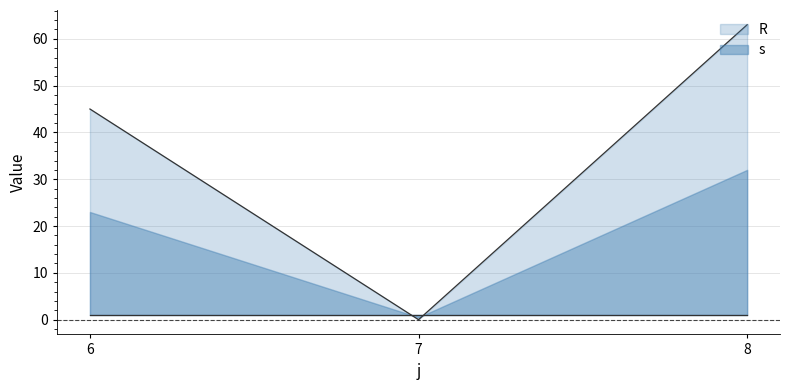

How many categories are shown in the chart?

3